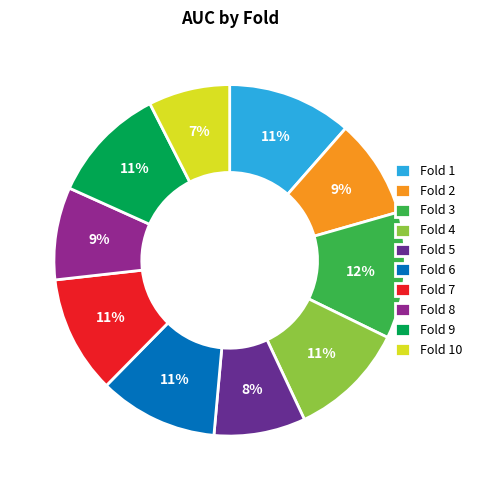

Combined, do Fold 2 and Fold 9 account for over 50%?

No